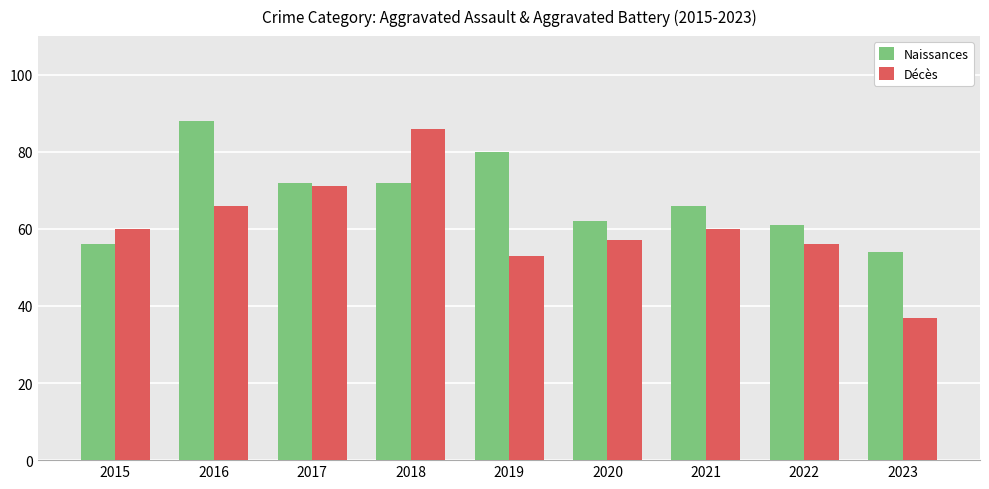

Are the bars horizontal?

No